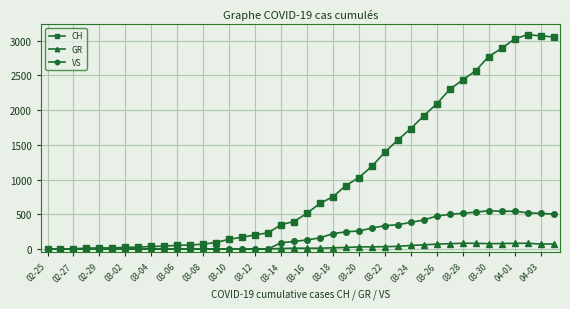

List the series in order of their overall mean, lowest first.

GR, VS, CH